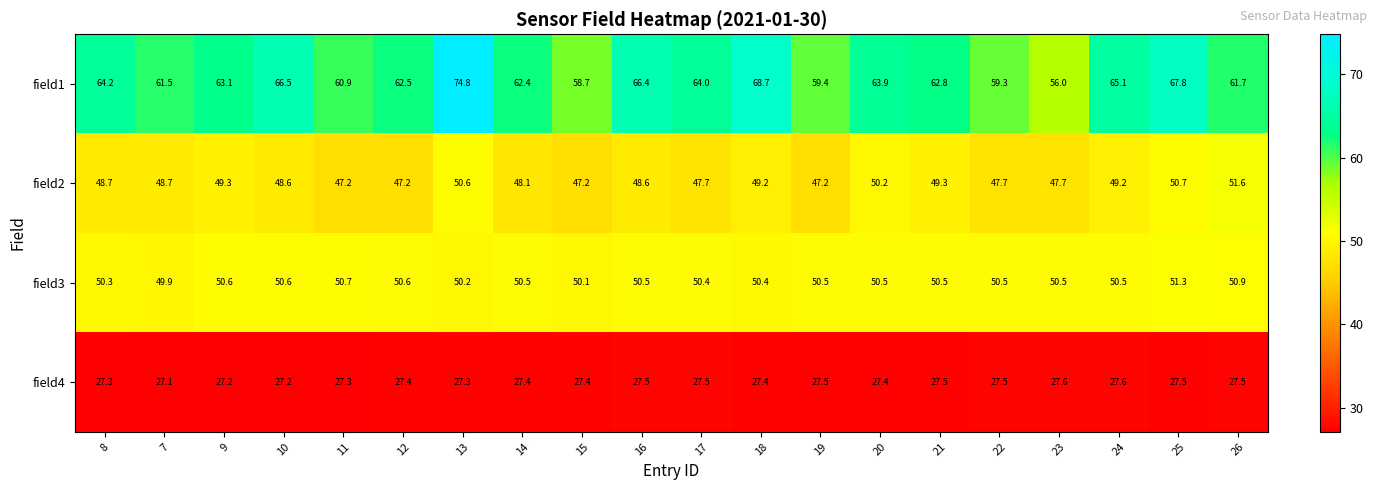

Which series has the largest total across all categories?

field1